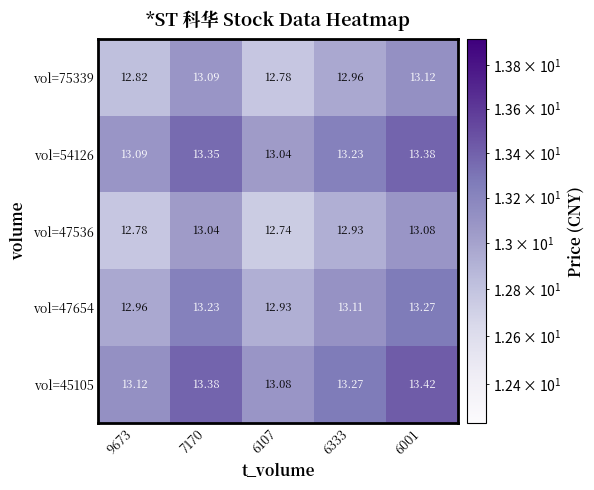

How many series are shown in this chart?

5